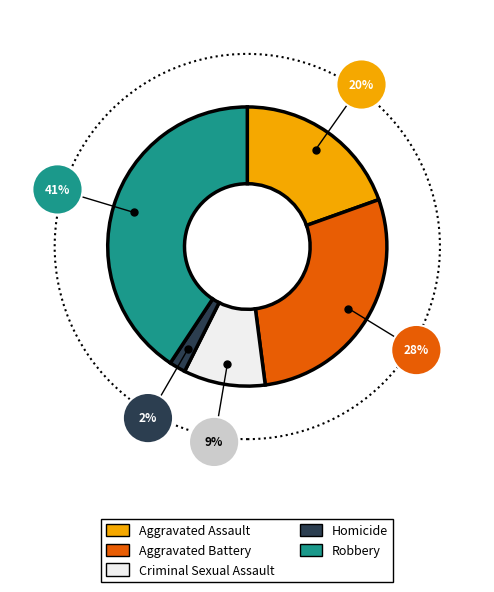

Do Aggravated Battery and Aggravated Assault together represent more than half of the pie?

No